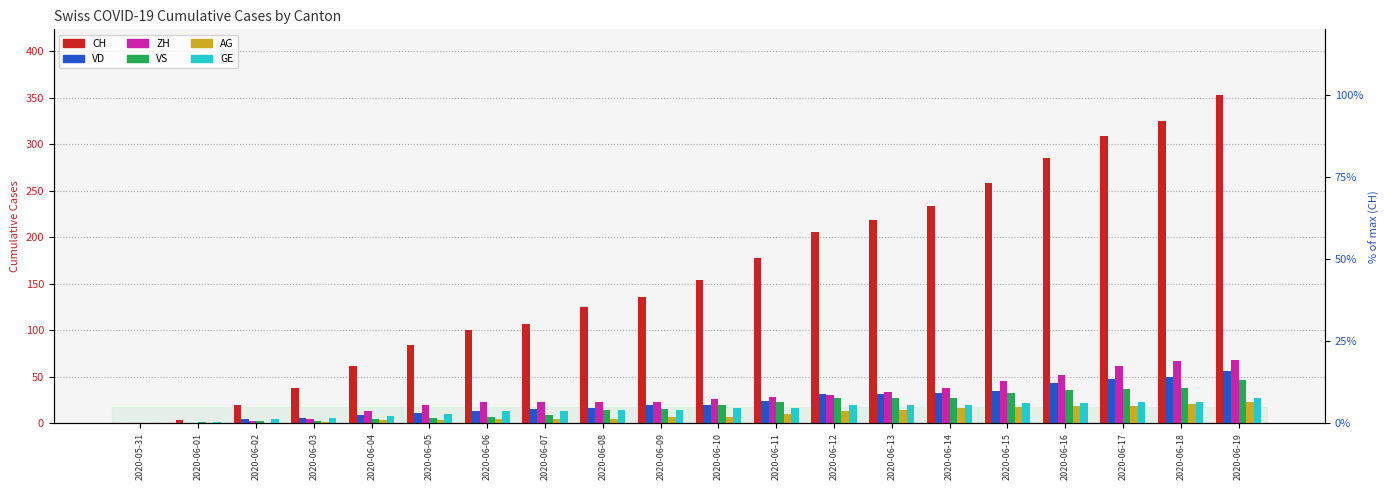

Where is CH nearest to the value 176?

2020-06-11